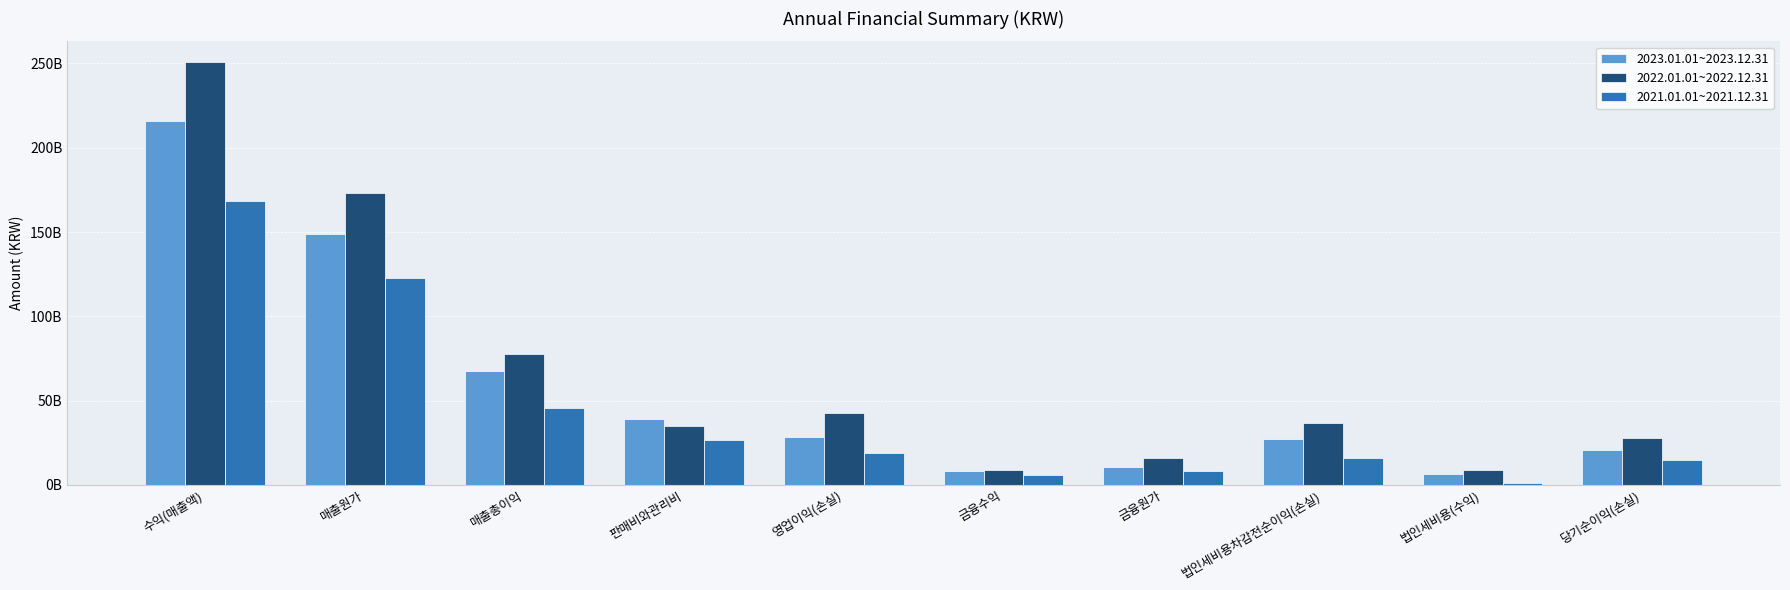

Reading left to right, list all the values displayed in this chart.

2023.01.01~2023.12.31: 216057247215	148776842164	67280405051	39026690232	28253714819	8482382933	10639228345	27306978229	6681345802	20625632427
2022.01.01~2022.12.31: 250589220895	173031035327	77558185568	34904483146	42653702422	8936966063	15904001187	36679183088	8580381151	28098801937
2021.01.01~2021.12.31: 168382892583	122903015817	45479876766	26645273955	18834602811	5603059789	8182838346	16237365091	1284433485	14952931606